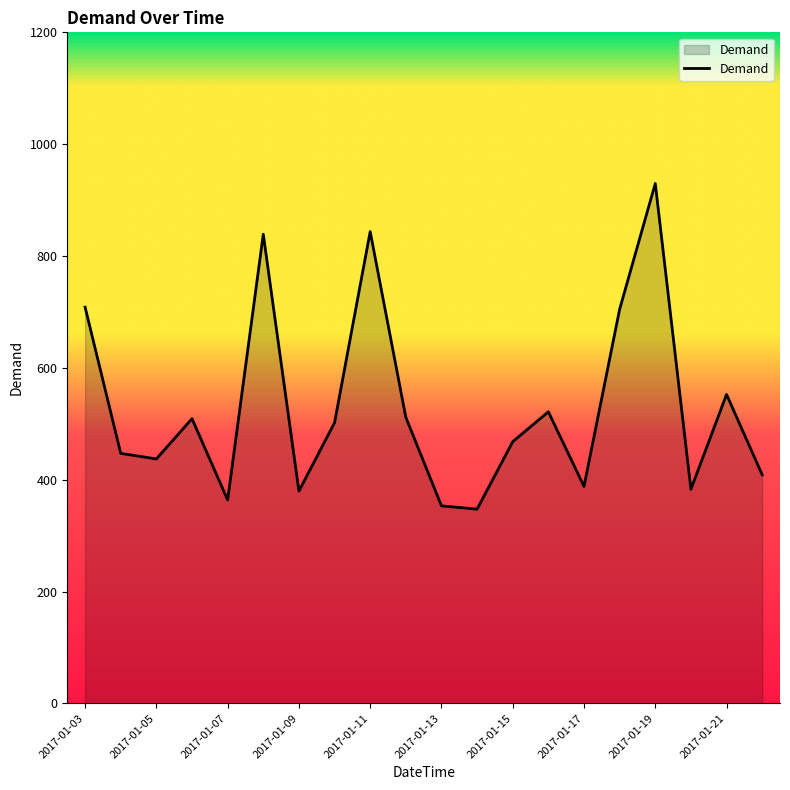

What is the minimum value shown in the chart?

347.3